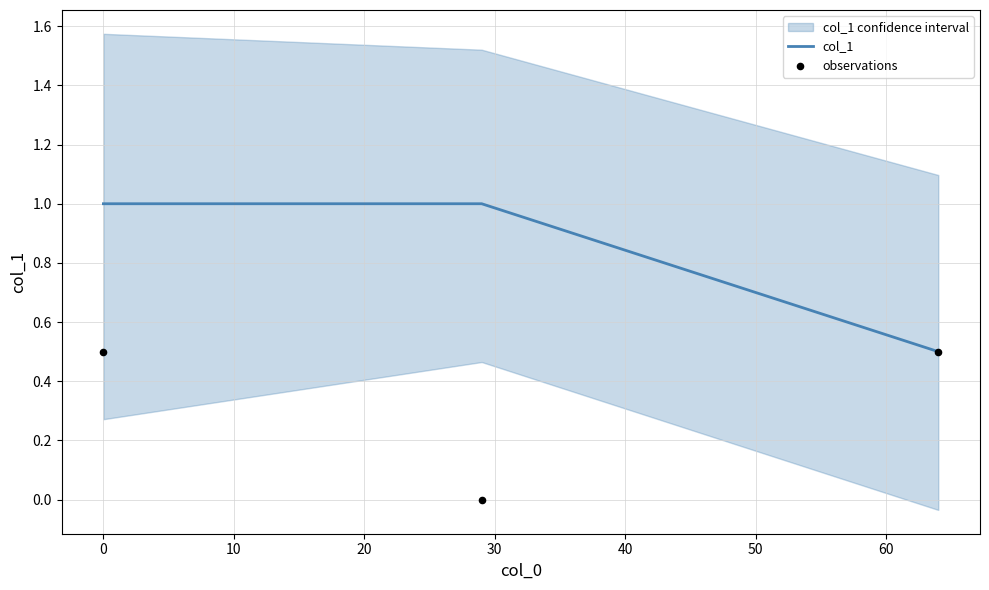

At how many categories does at least one series exceed 0?

3